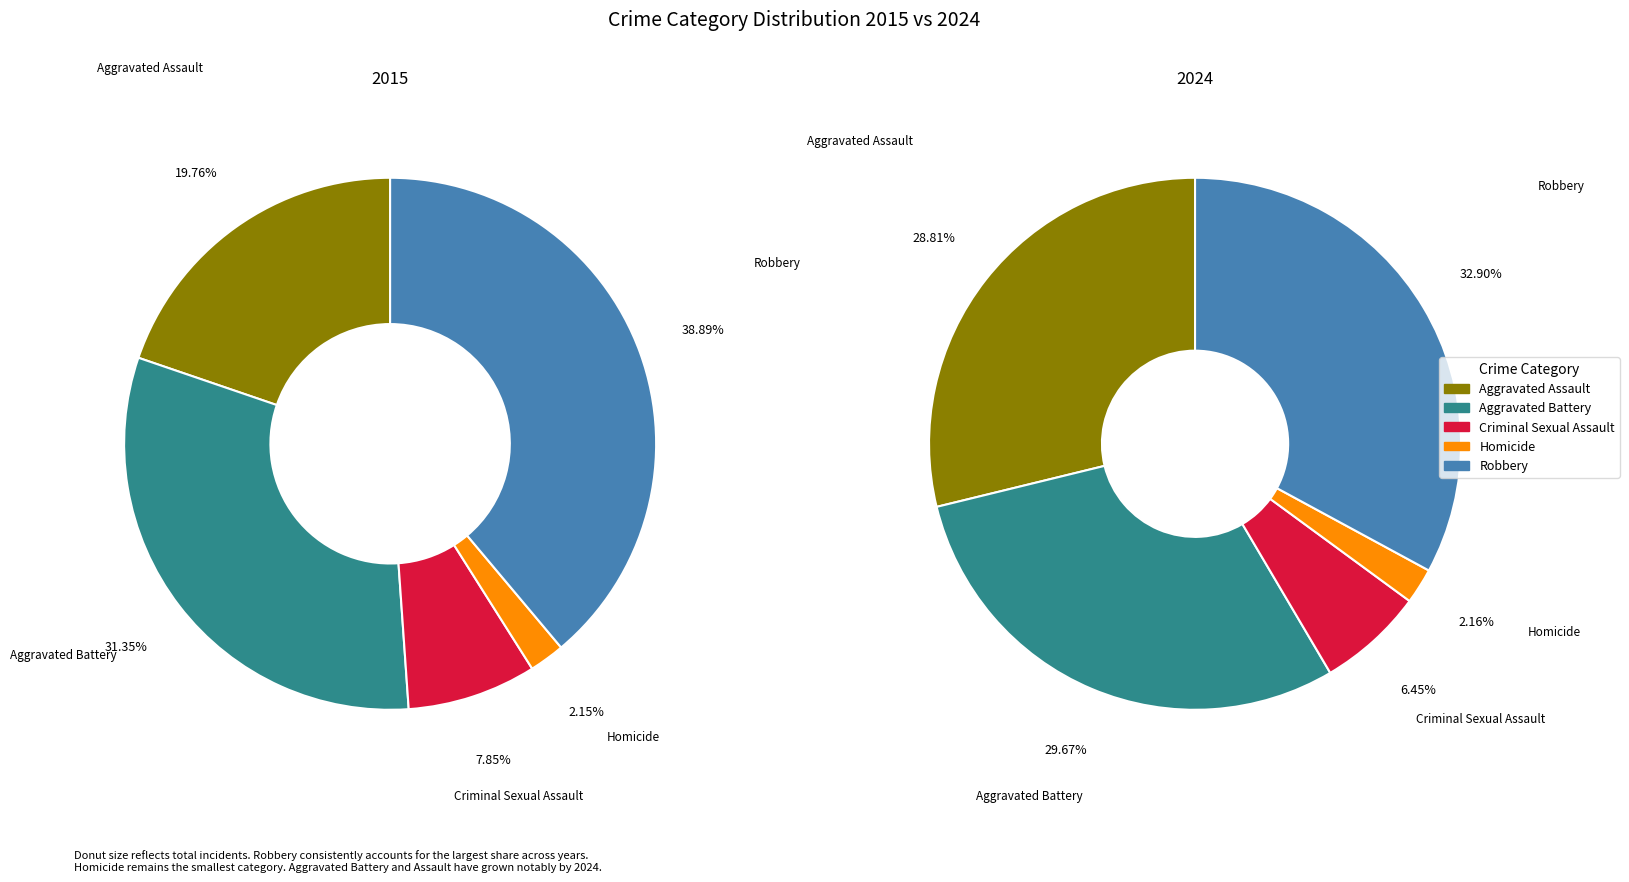

Does 3 represent more than half of the total?

No